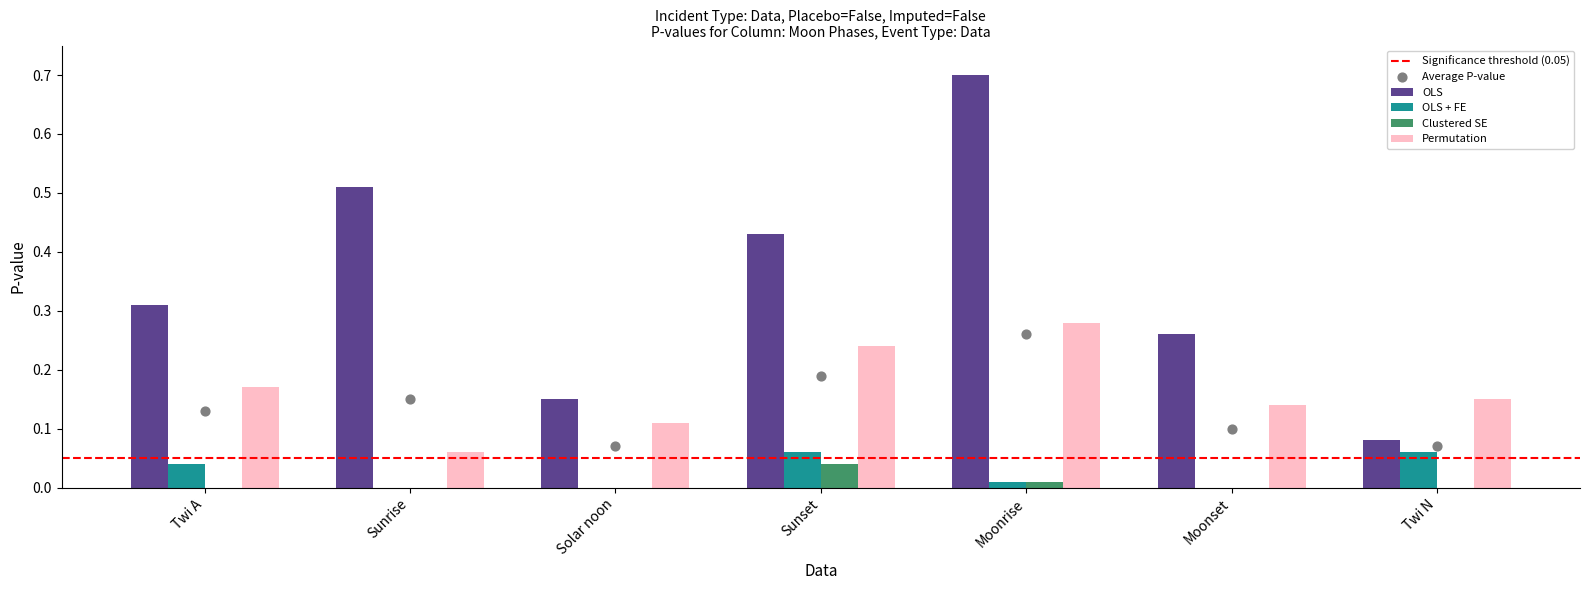

At which category is the sum across all series the highest?

Moonrise